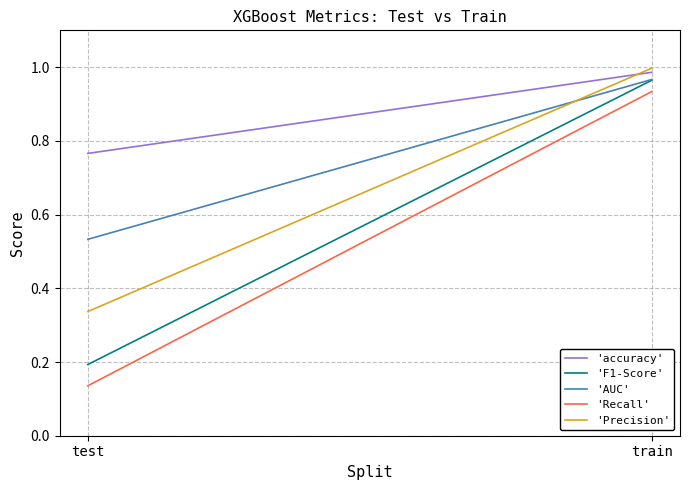

What is the lowest value of the 'F1-Score' series?

0.2